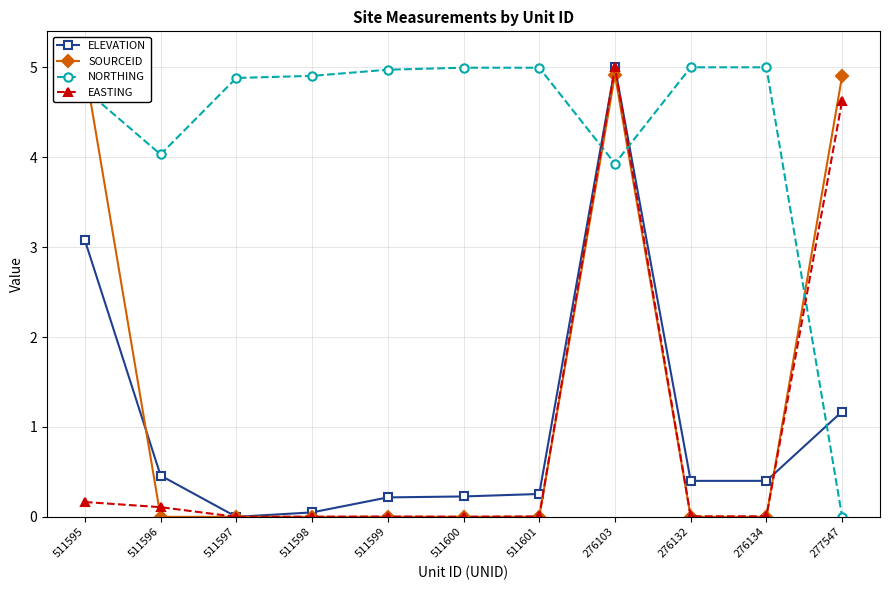

Is it true that ELEVATION equals 0.2 at 511601?

False